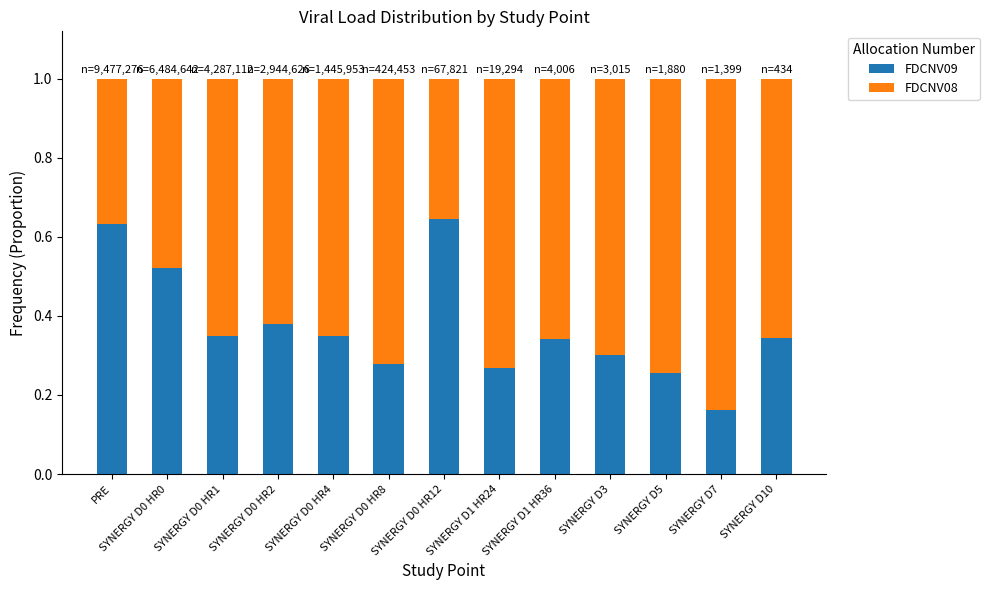

At which label does FDCNV09 reach its minimum?

SYNERGY D7